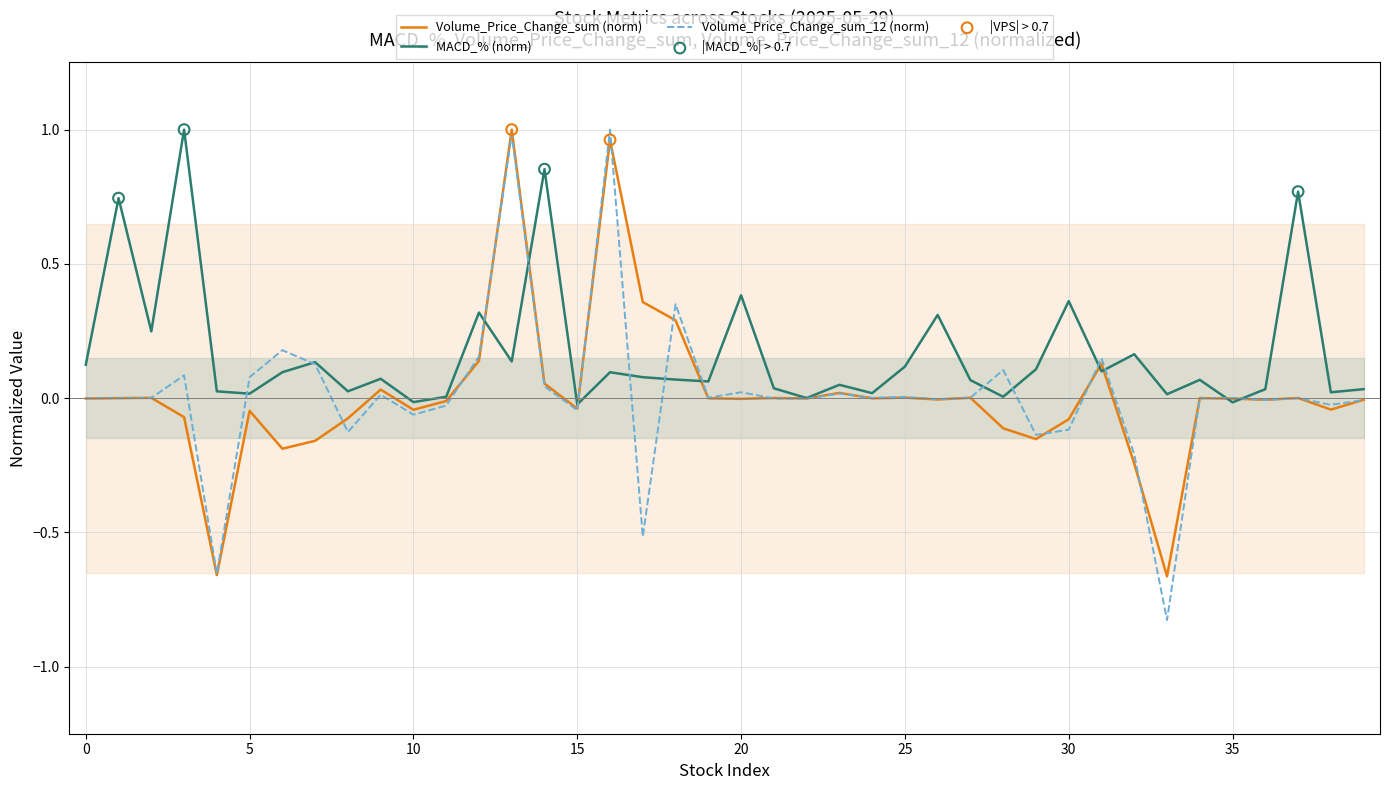

At which category is the sum across all series the highest?

13